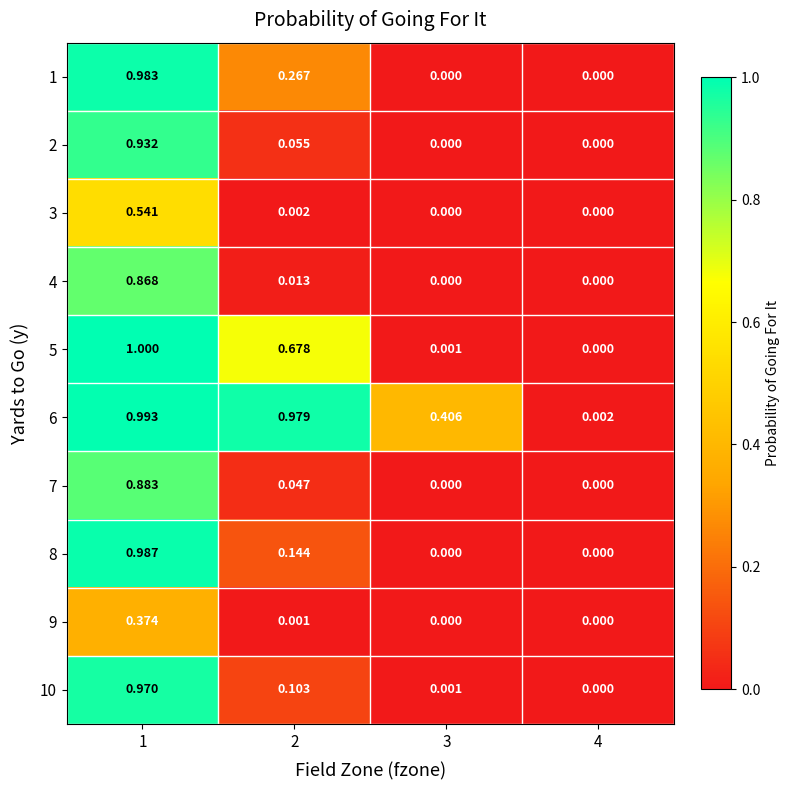

Is the value of 3 at 1 greater than the value of 5 at 3?

Yes